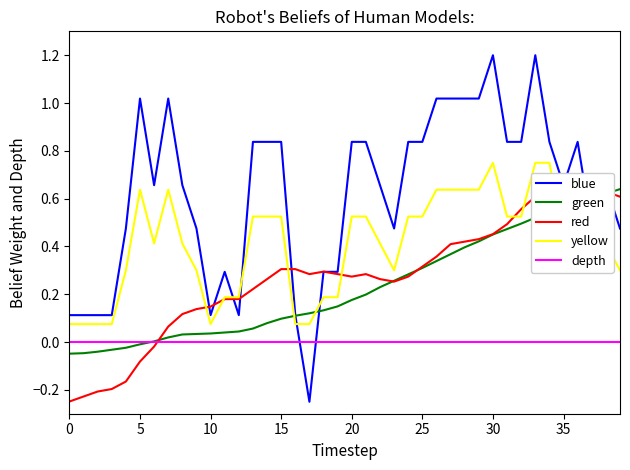

How many values in the green series are below 0?

6